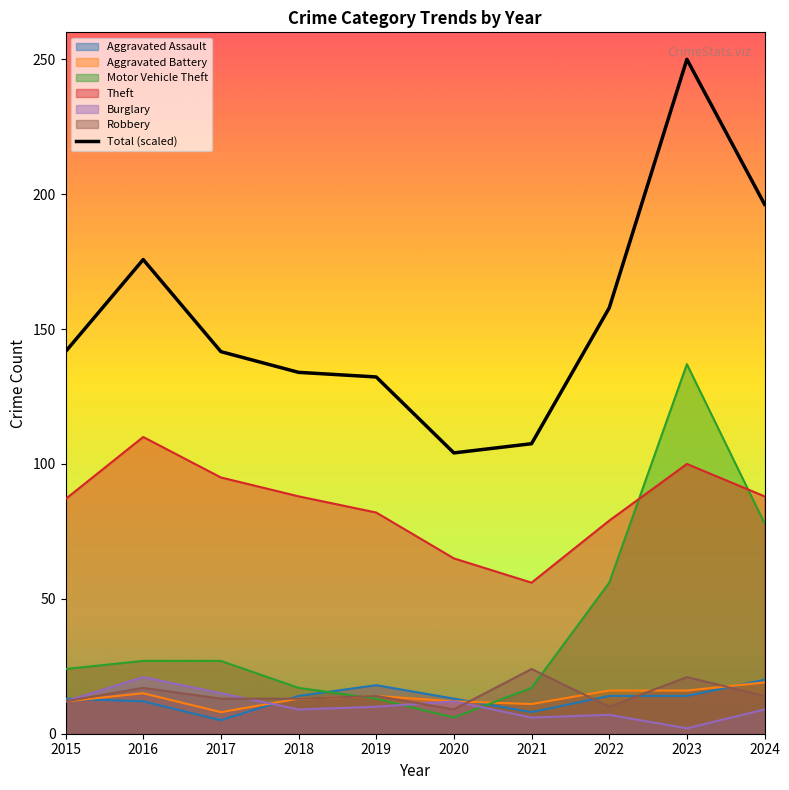

Reading left to right, transcribe all the data shown in this chart.

2015=141.6	2016=175.8	2017=141.6	2018=134.0	2019=132.3	2020=104.1	2021=107.5	2022=157.8	2023=250.0	2024=196.2